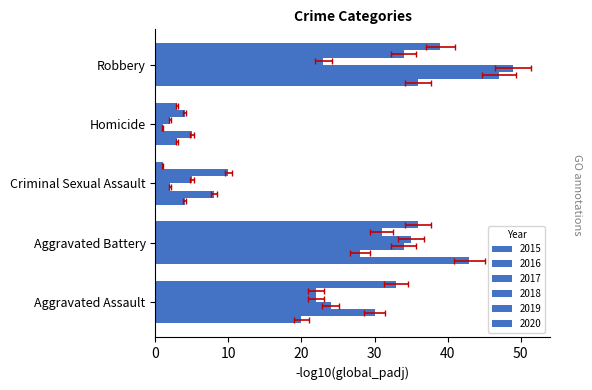

At which label is 2020 closest to 20?

Aggravated Assault